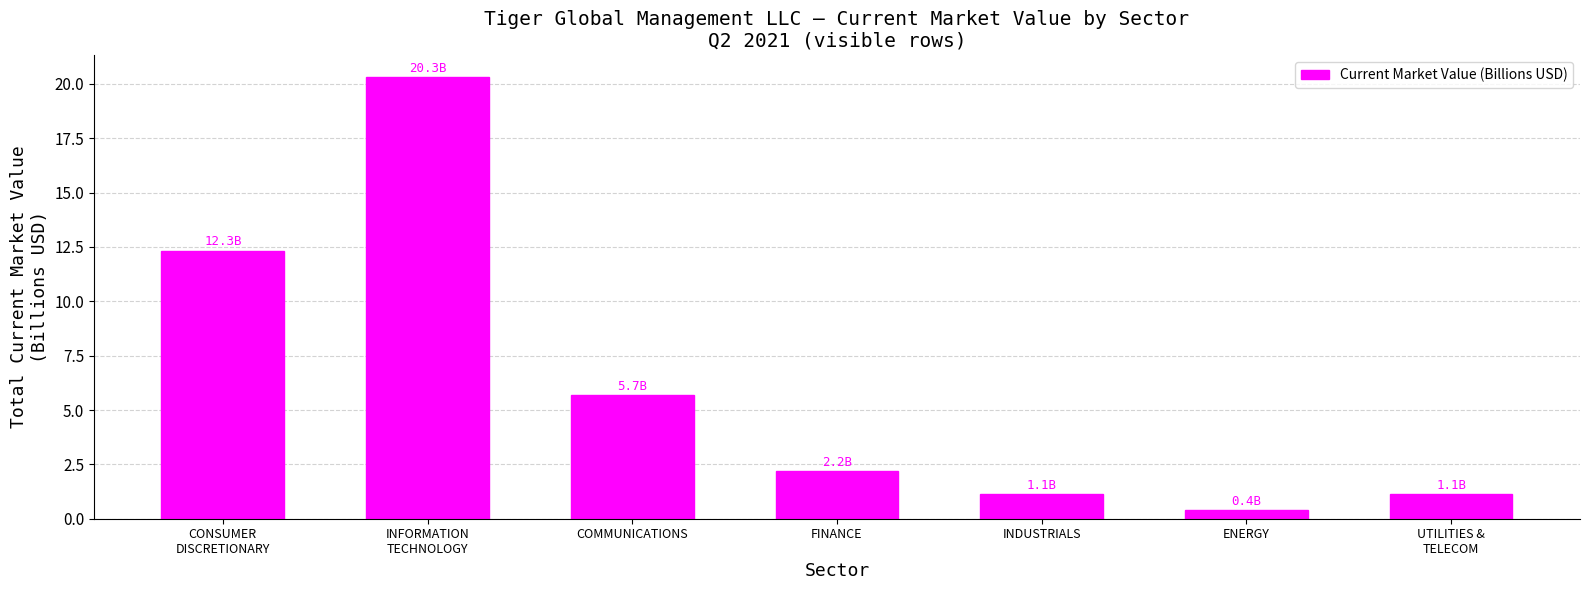

How many series are shown in this chart?

1